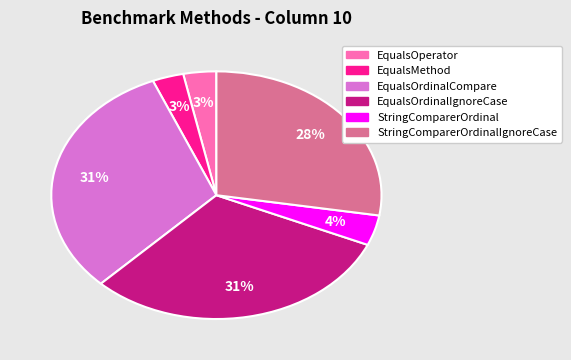

Which has a higher value, StringComparerOrdinal or StringComparerOrdinalIgnoreCase?

StringComparerOrdinalIgnoreCase